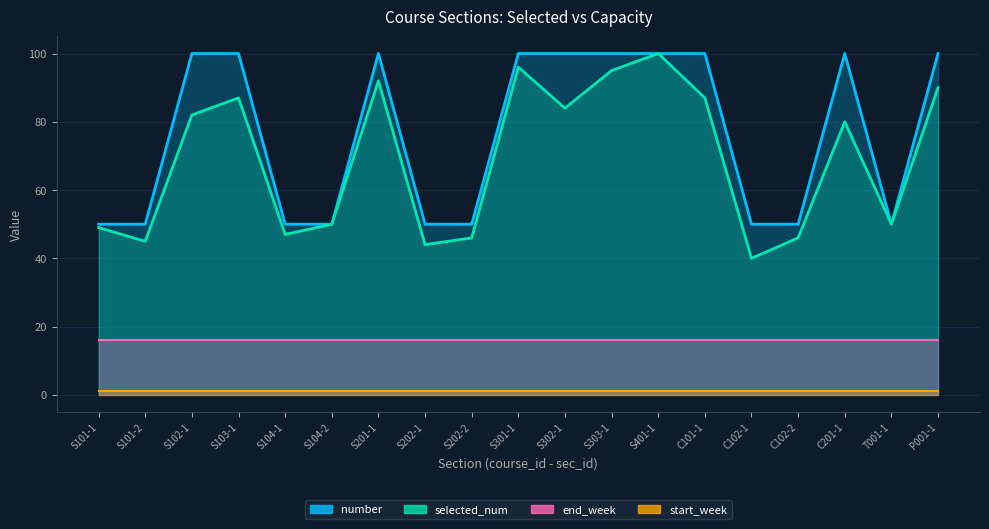

What is the label of the 11th point from the right?

S202-2